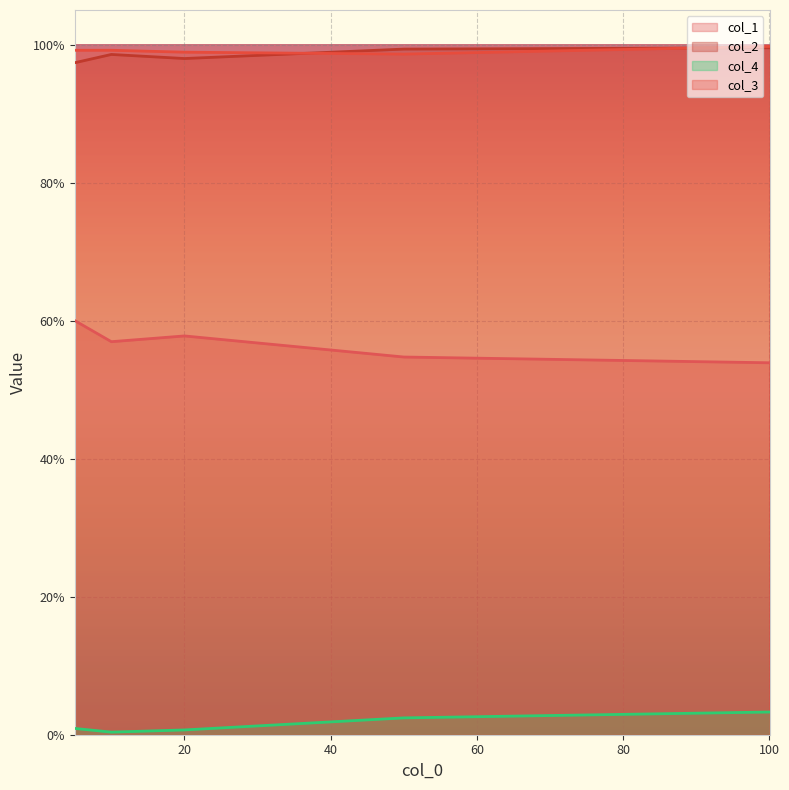

How many data points does each series have?

5